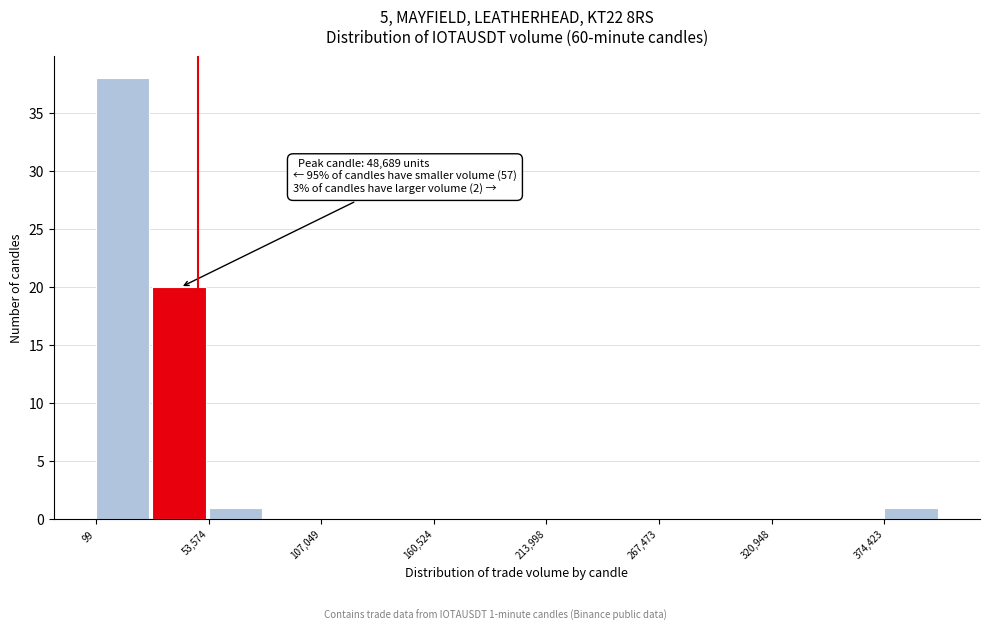

Around what value on the x-axis is the tallest bar? Give the approximate position of its centre, as read against the axis.

10000